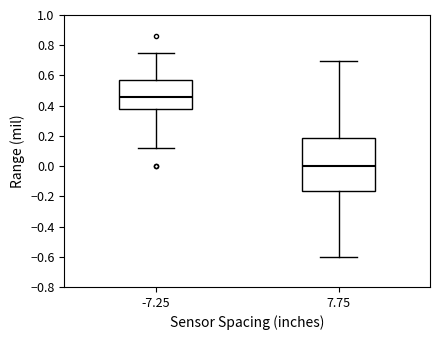

Where is the upper edge of the box at x = -7.25 on the y-axis? The values are not printed on the chart, so give them approximately, as read against the axis.

0.56